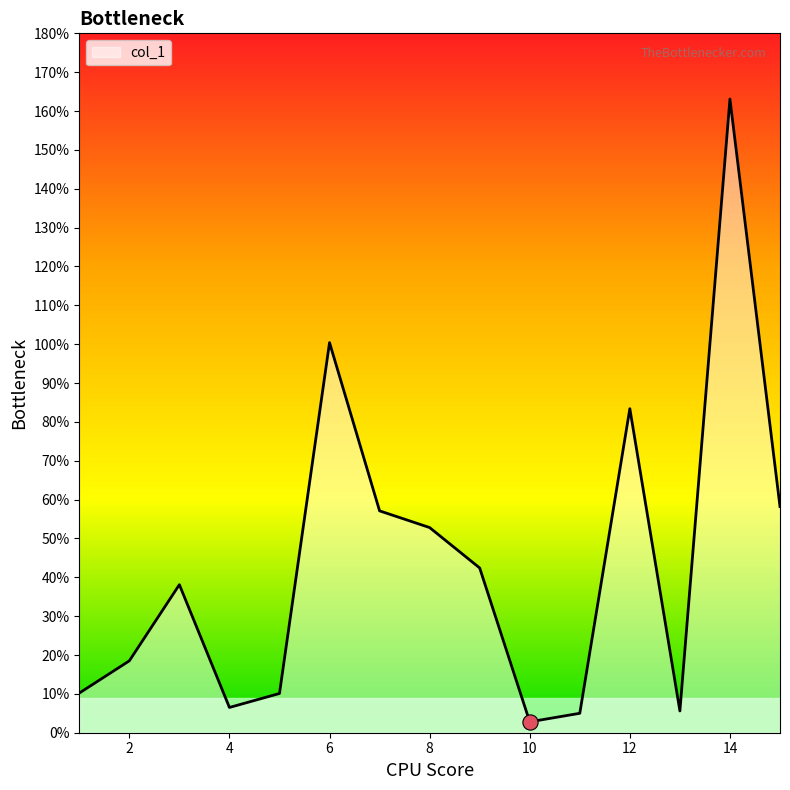

What is the difference between the maximum and minimum values?

160.3